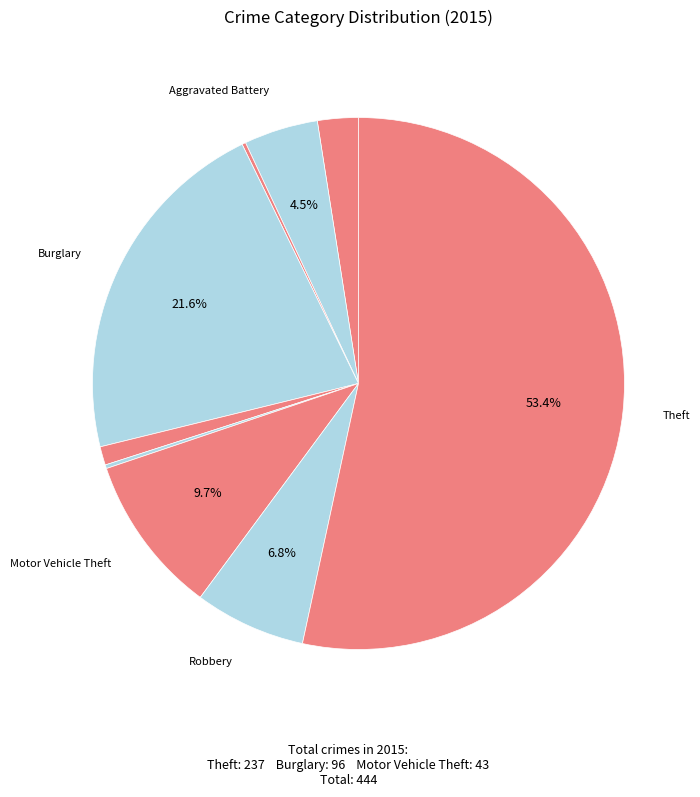

Rank the categories by value from lowest to highest.

Arson, Homicide, Criminal Sexual Assault, Aggravated Assault, Aggravated Battery, Robbery, Motor Vehicle Theft, Burglary, Theft